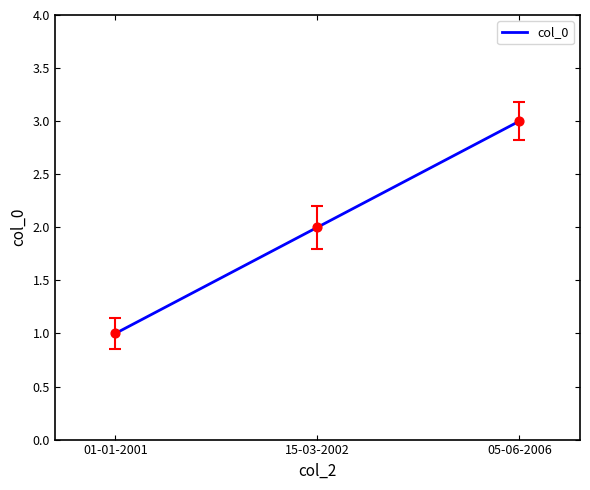

What is the ratio of the value at 01-01-2001 to the value at 15-03-2002?

0.5